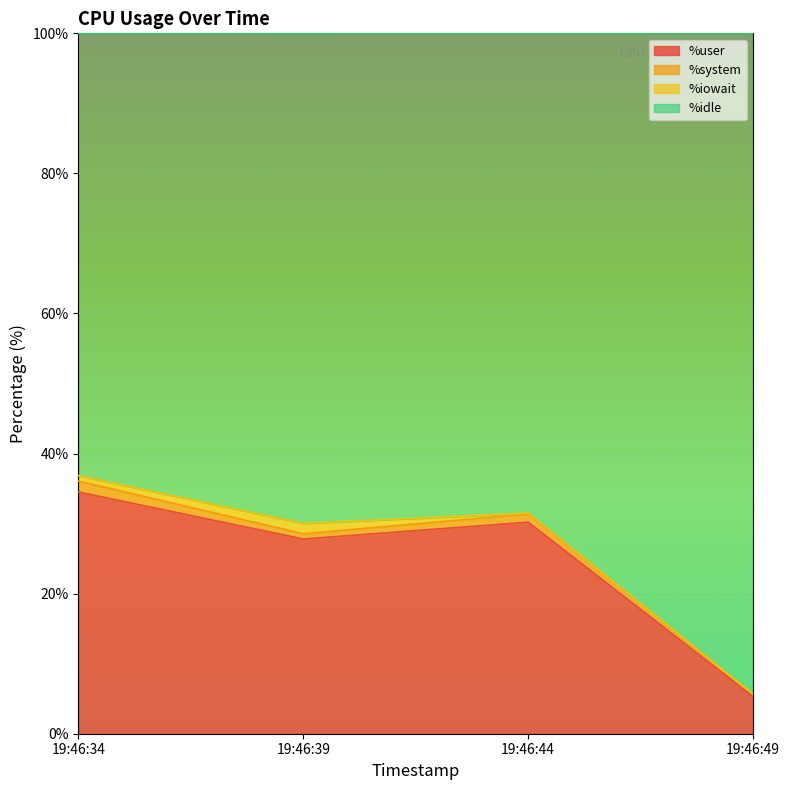

What is the minimum value shown in the chart?

5.3